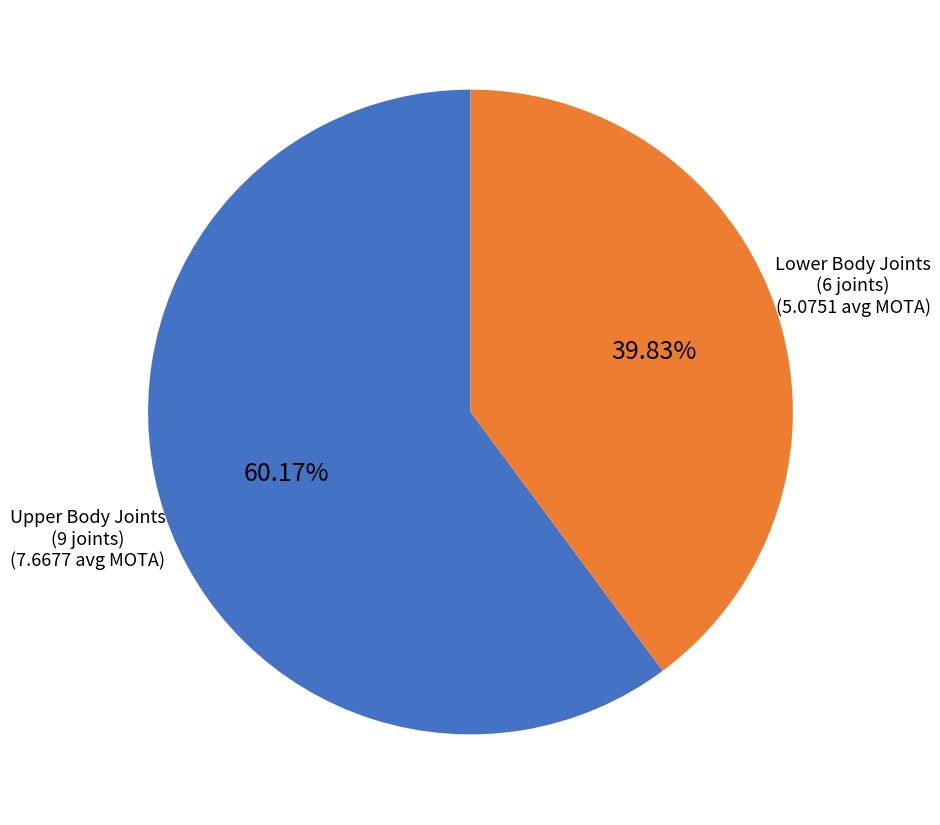

How many segments does this pie chart have?

2